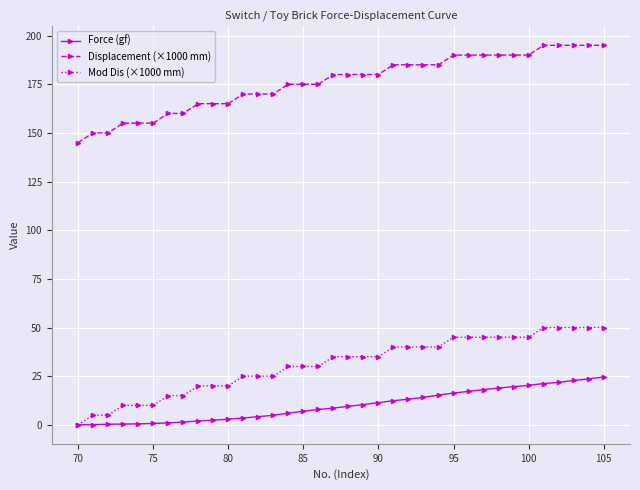

What is the difference between the maximum and minimum values in the Displacement (×1000 mm) series?

50.0